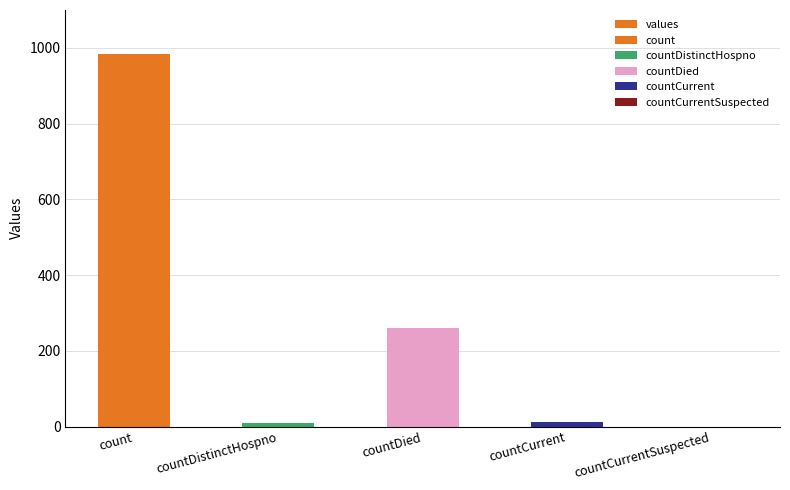

The chart shows a value of 10 at countDistinctHospno. True or false?

True